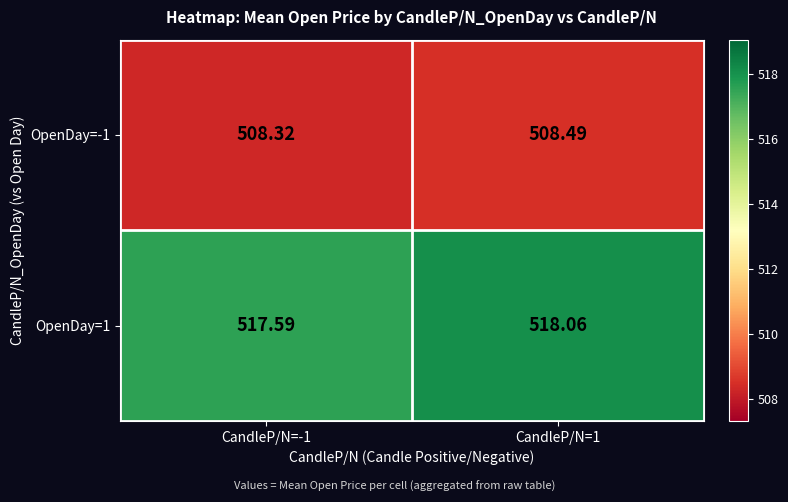

Is the value of OpenDay=-1 at CandleP/N=1 greater than the value of OpenDay=1 at CandleP/N=-1?

No